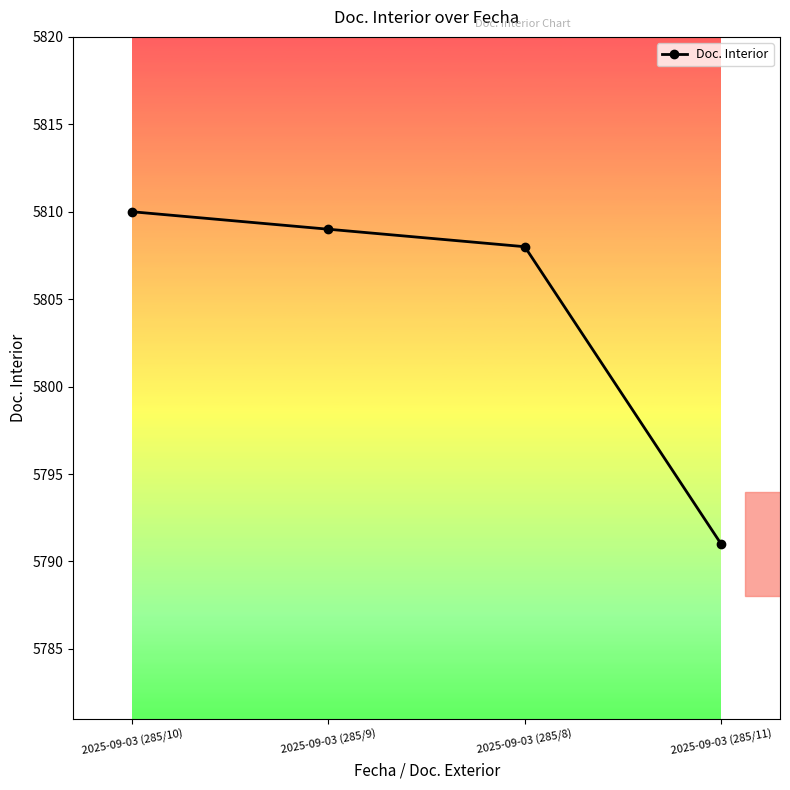

True or false: the data shows 5808 at 2025-09-03 (285/8).

True